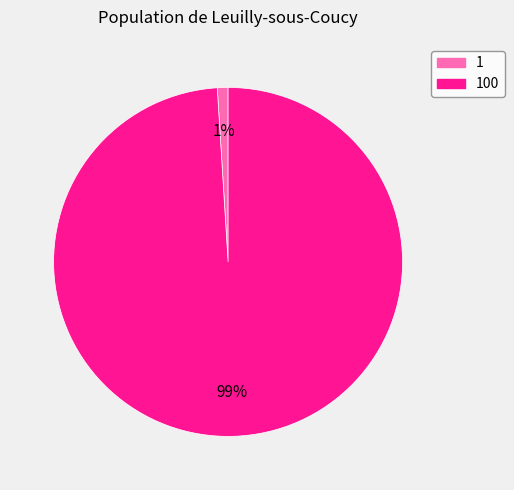

To the nearest percent, what is the difference between the largest and smallest slice percentages?

98%